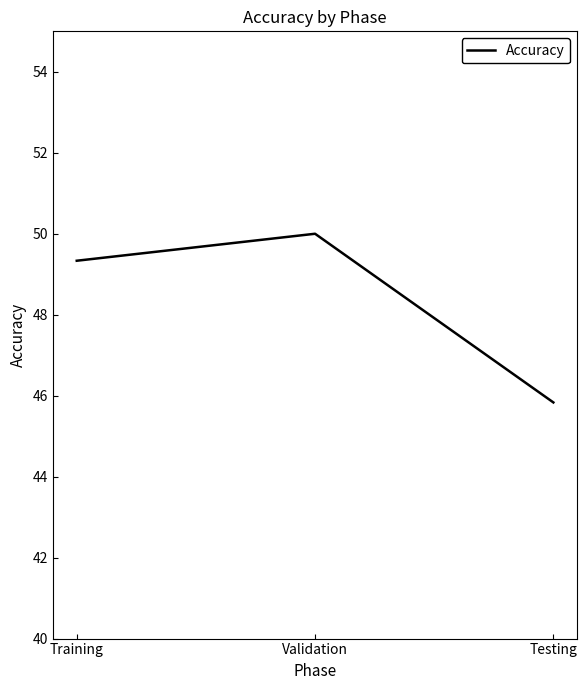

True or false: the data shows 69.3 at Validation.

False